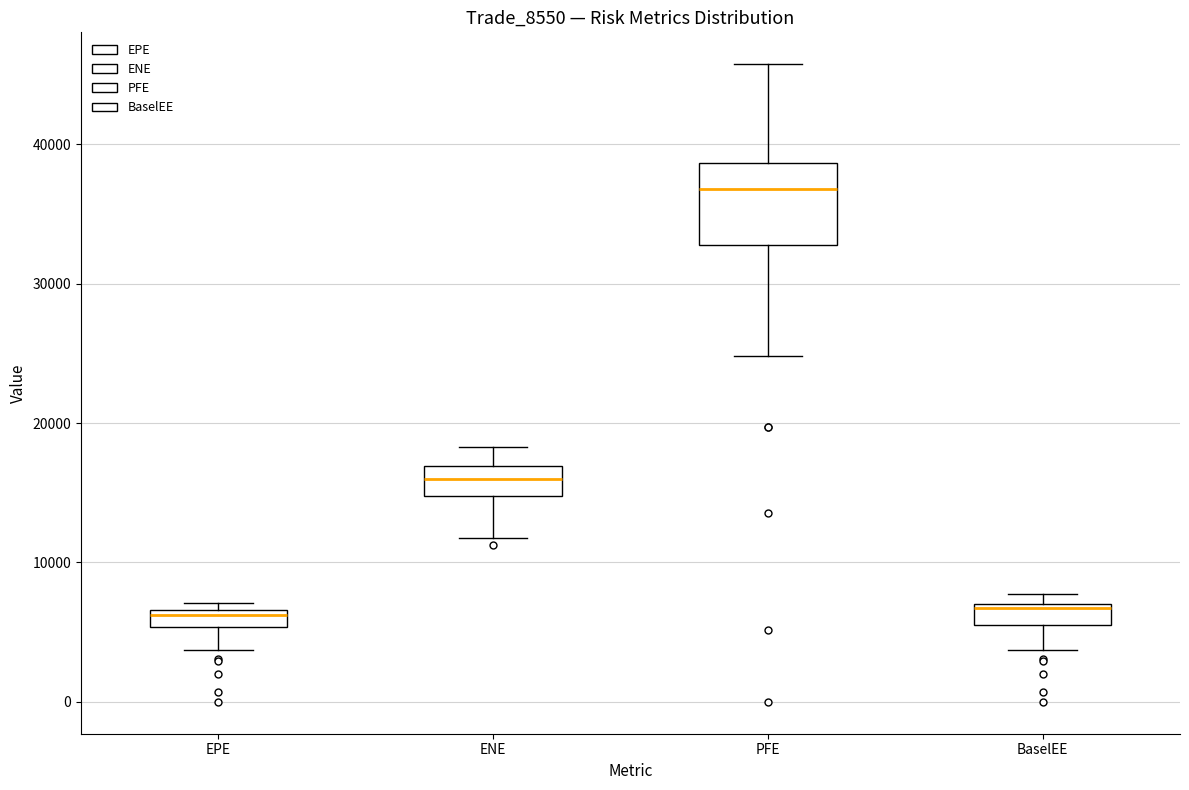

Where does the median line of the box for ENE sit on the y-axis? The values are not printed on the chart, so give them approximately, as read against the axis.

16000